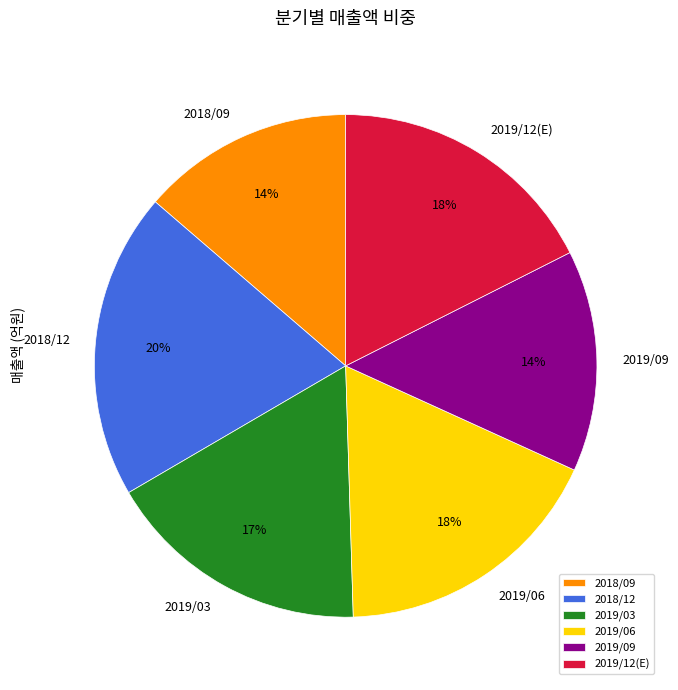

To the nearest percent, what portion does 2019/12(E) represent?

18%